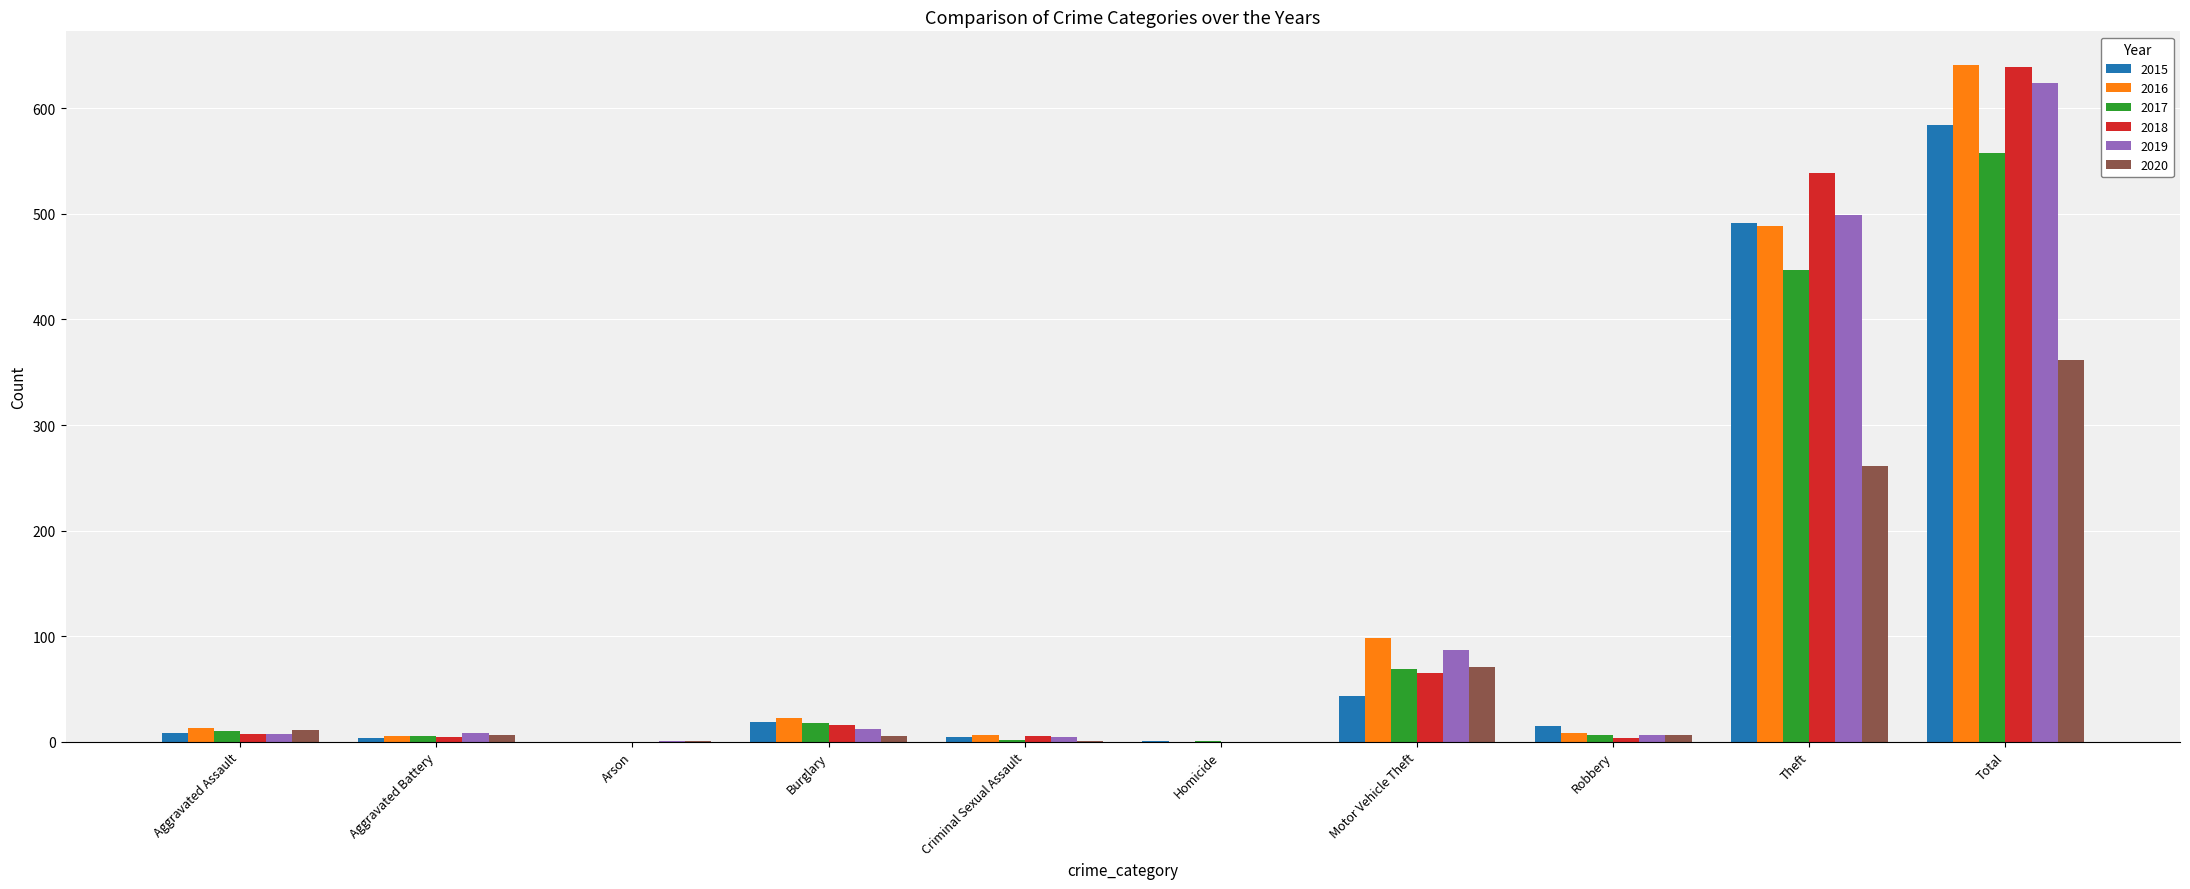

At which label is 2016 closest to 320?

Theft